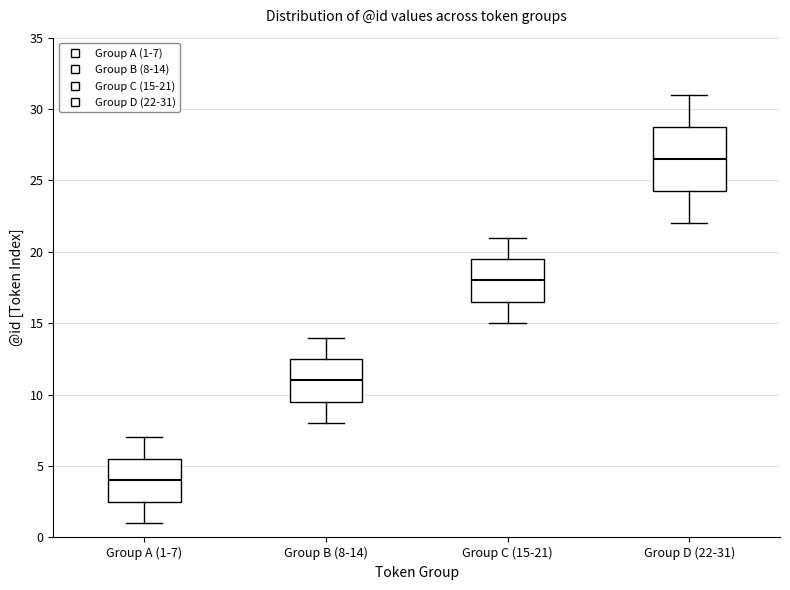

Comparing the boxes themselves (not the whiskers), which one is the tallest?

Group D (22-31)